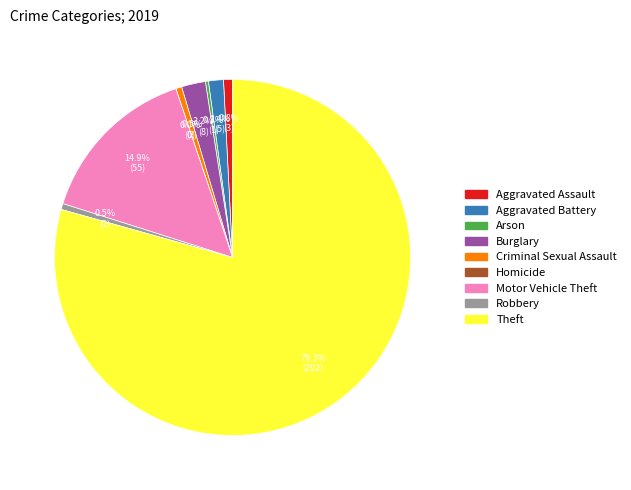

To the nearest percent, what is the combined percentage of Criminal Sexual Assault and Theft?

80%